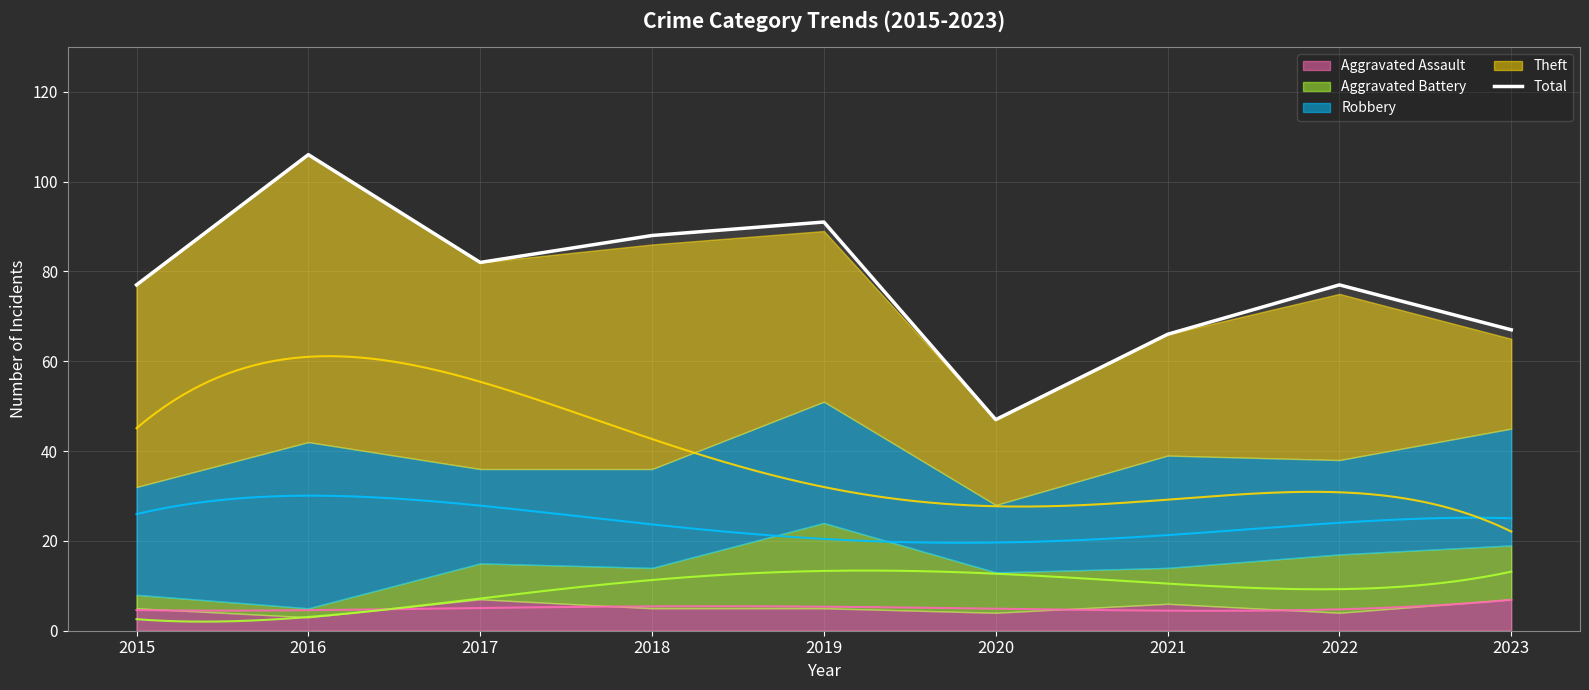

Does the chart display data point markers on the line(s)?

No